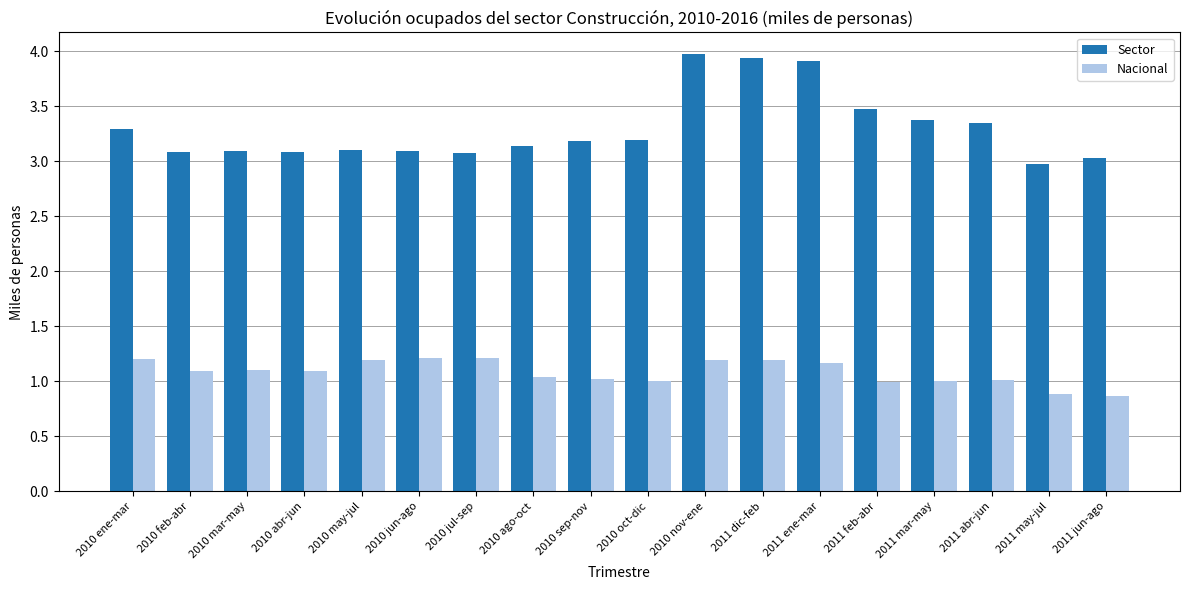

List the series in order of their overall mean, lowest first.

Nacional, Sector